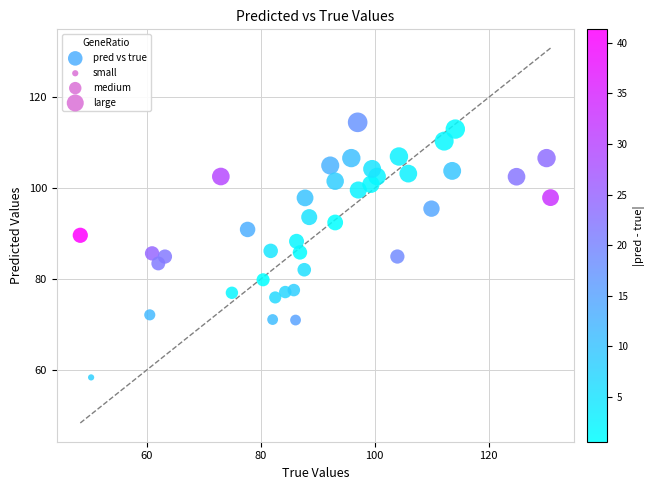

What is the range of Y values (max minus min)?

56.2